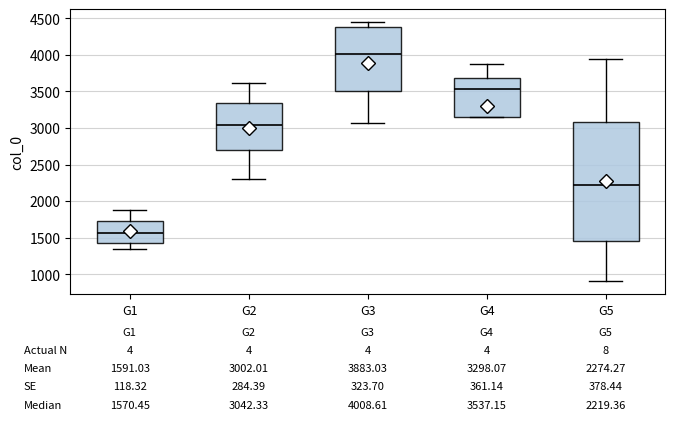

Which box has the lowest median line?

G1